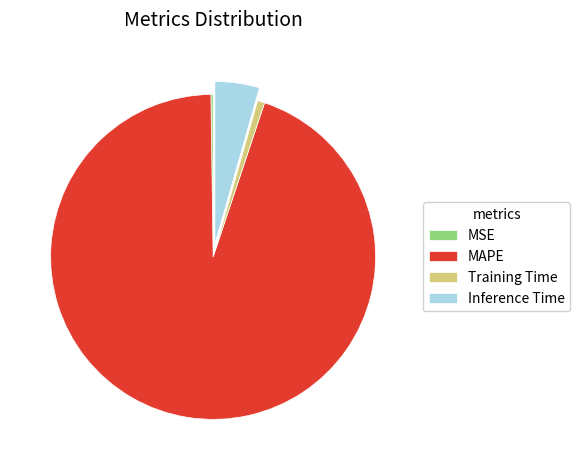

Which slice is the largest?

MAPE